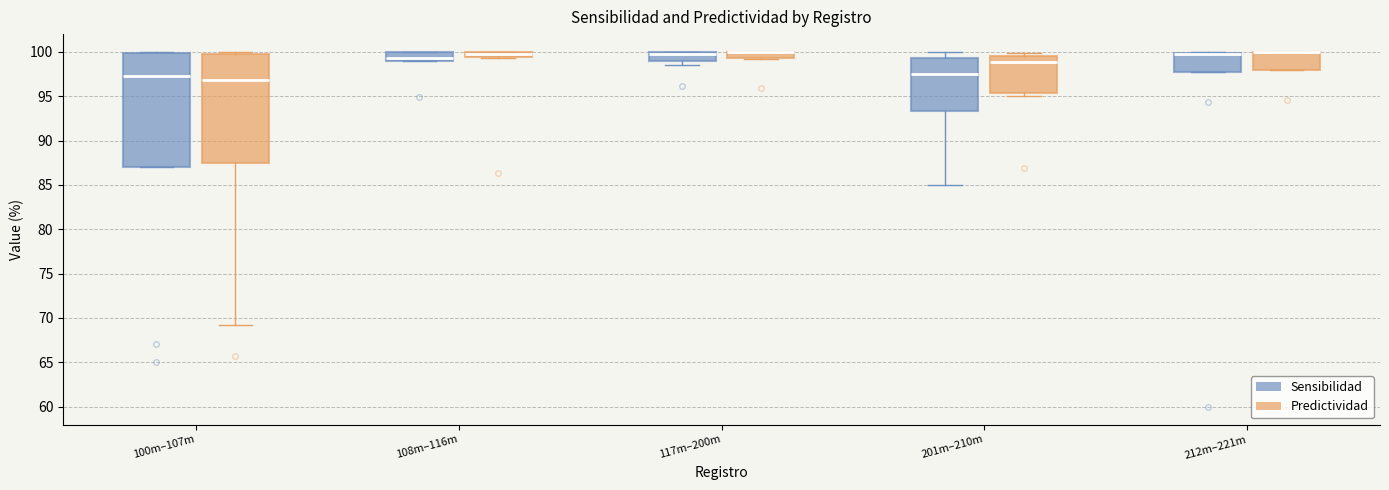

Where is the upper edge of the box for 212m–221m (Predictividad) on the y-axis? The values are not printed on the chart, so give them approximately, as read against the axis.

100.0